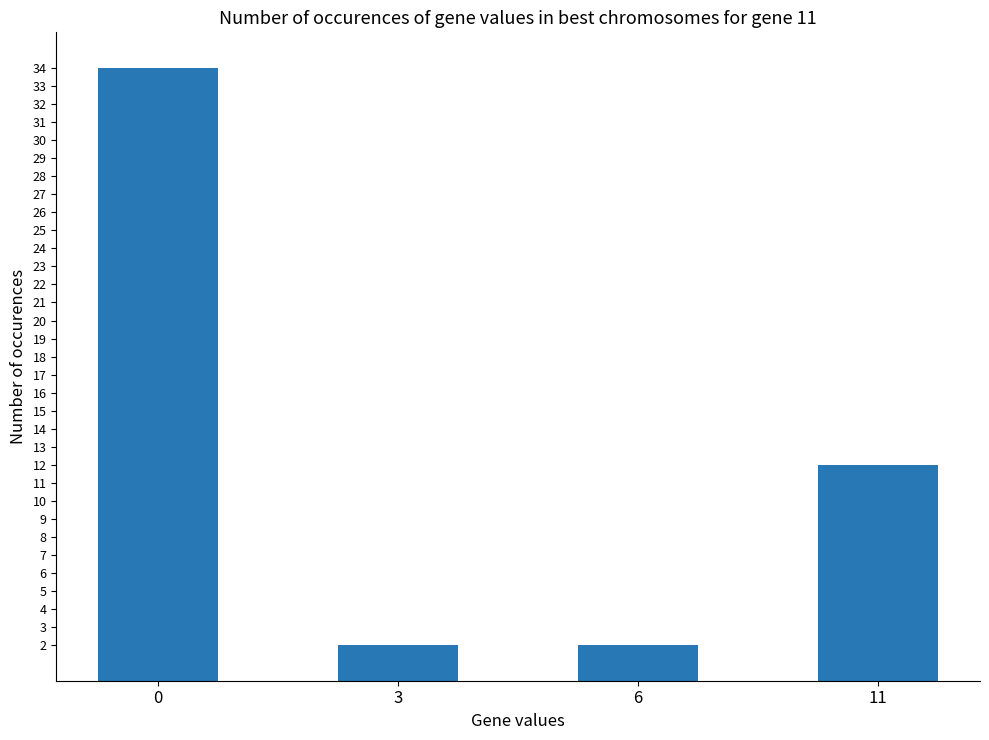

Reading right to left, transcribe all the data shown in this chart.

11=12	6=2	3=2	0=34